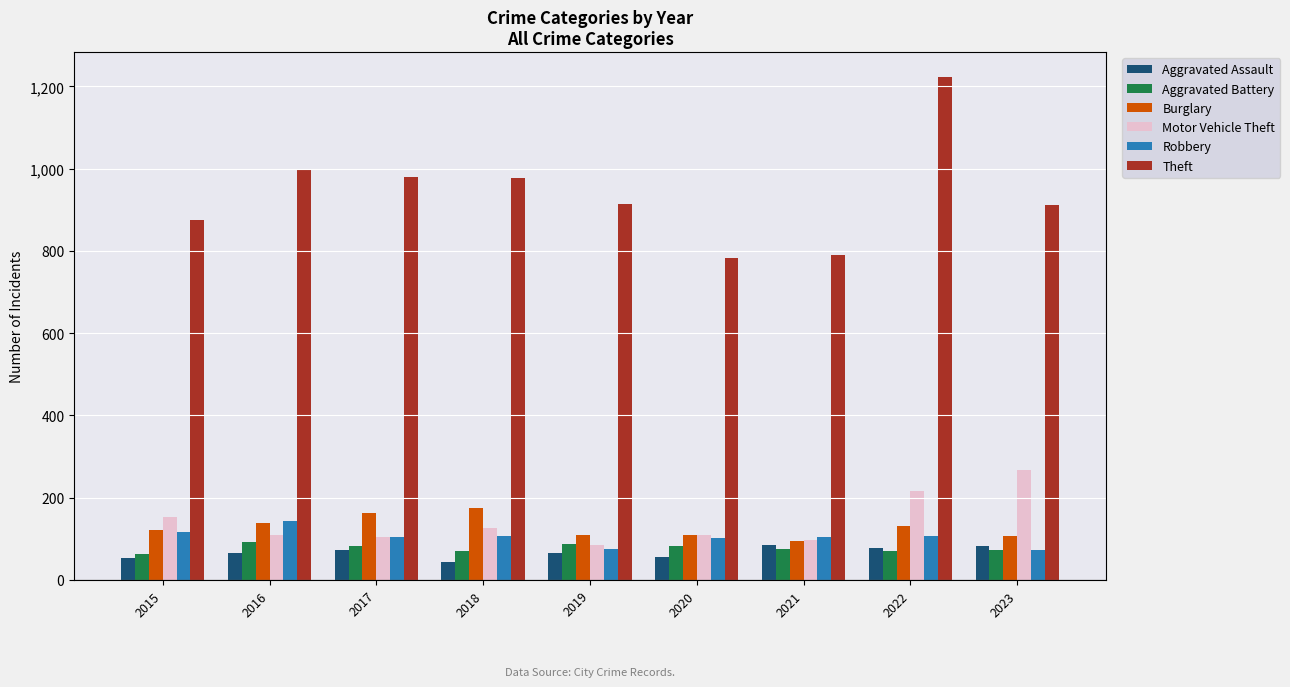

What is the average value of the Motor Vehicle Theft series?

141